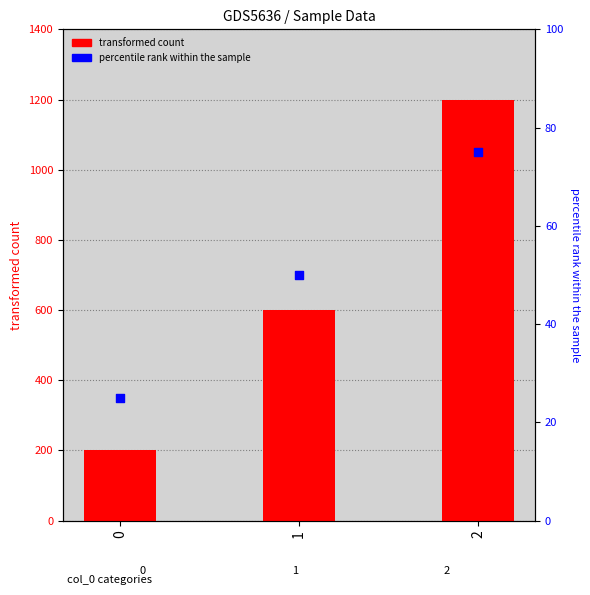

What is the ratio of the value at 2 to the value at 1?

2.0